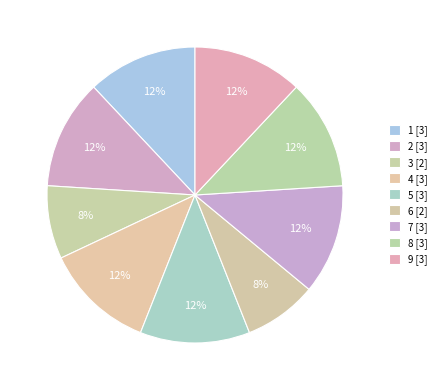

Does any single category account for the majority?

No